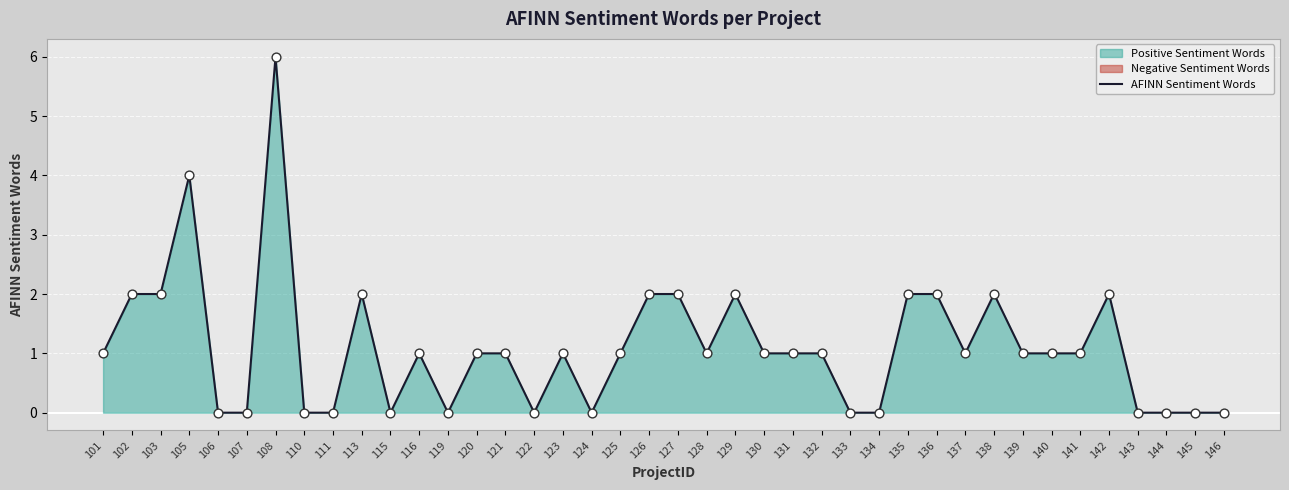

Approximately how many times larger is the value at 101 compared to 105?

0.2